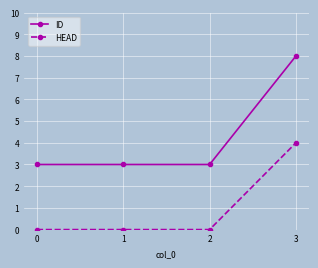

Is the value of HEAD at 3 greater than the value of ID at 3?

No